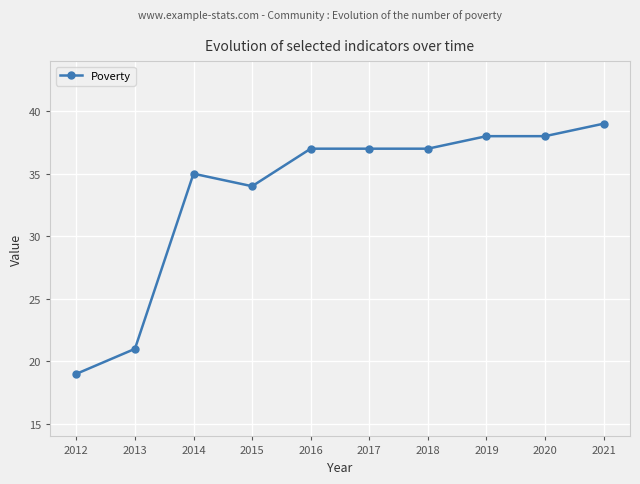

Reading left to right, what are all the values shown in this chart?

2012=19	2013=21	2014=35	2015=34	2016=37	2017=37	2018=37	2019=38	2020=38	2021=39